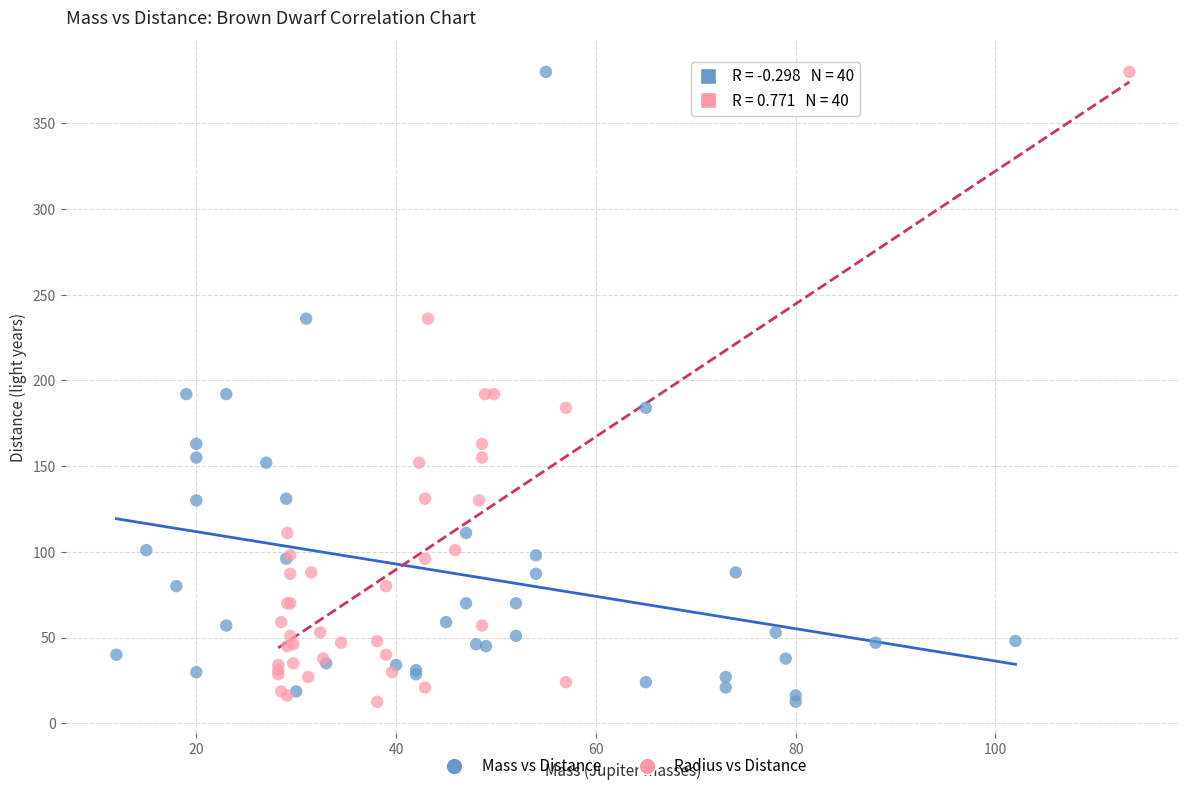

What are all the series names shown in the legend?

Mass vs Distance, Radius vs Distance